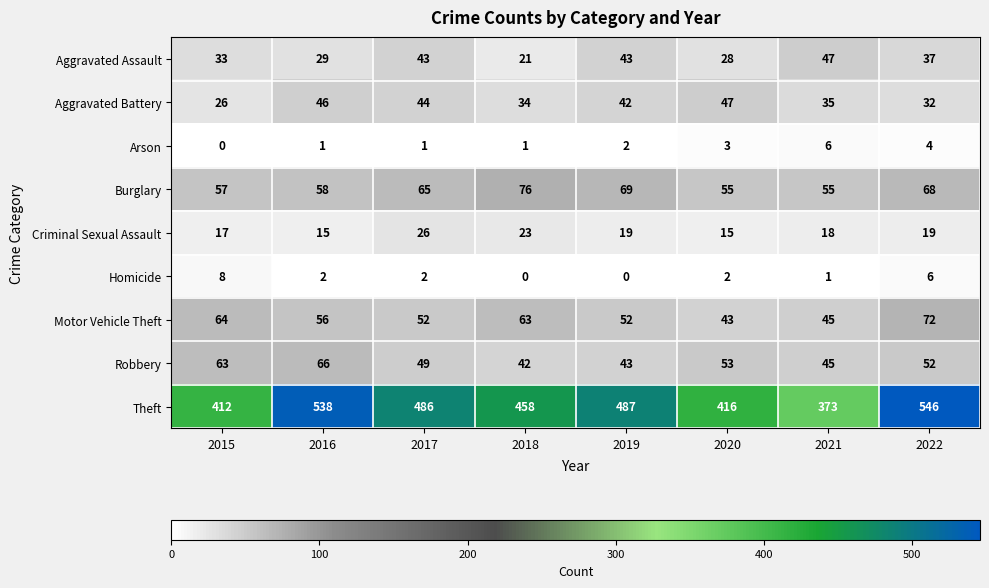

At which label does Burglary reach its peak?

2018